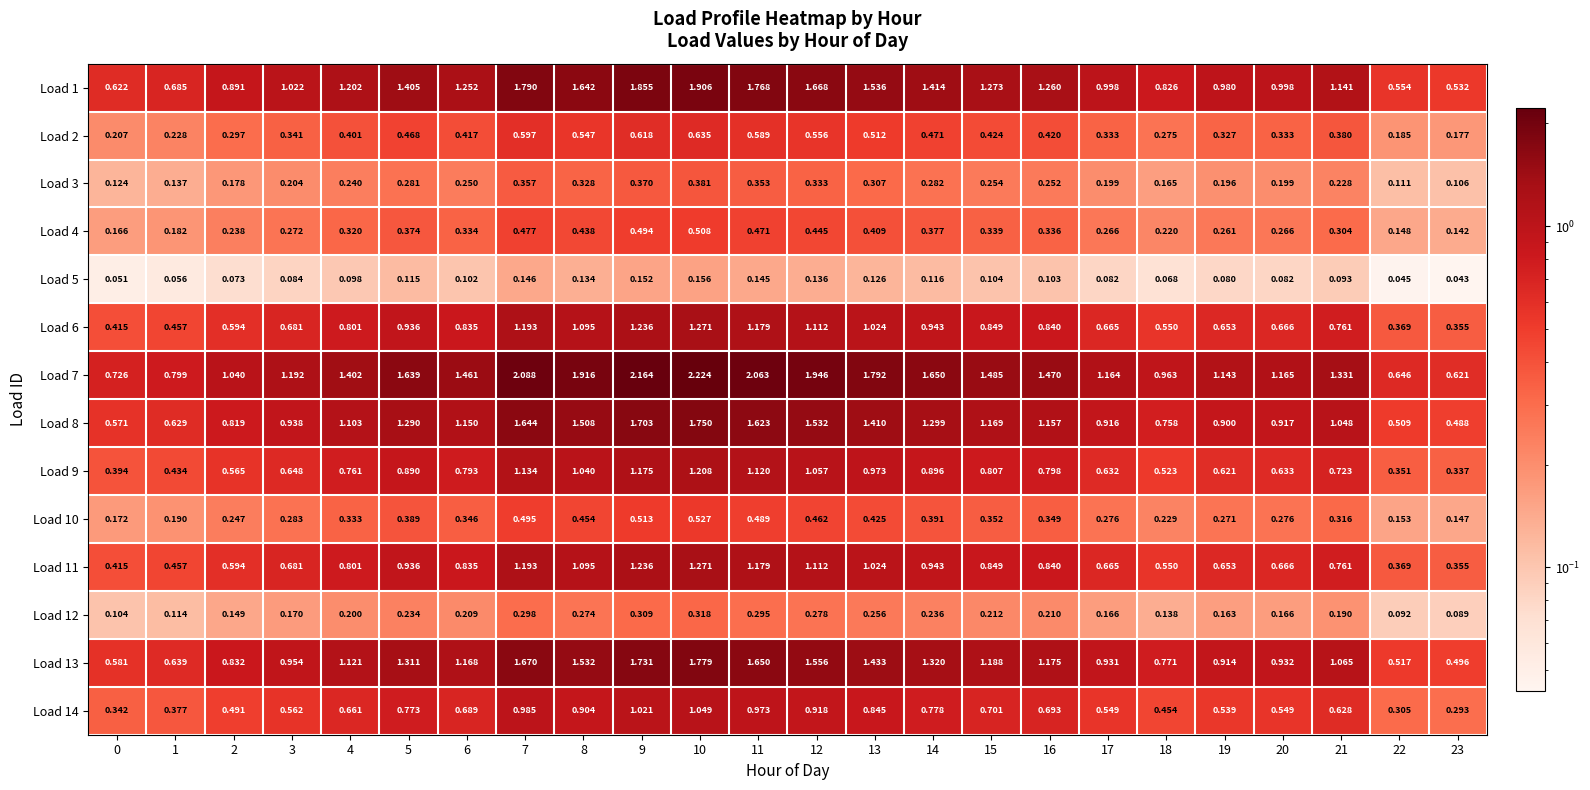

Is the value of Load 2 at 10 greater than the value of Load 5 at 12?

Yes